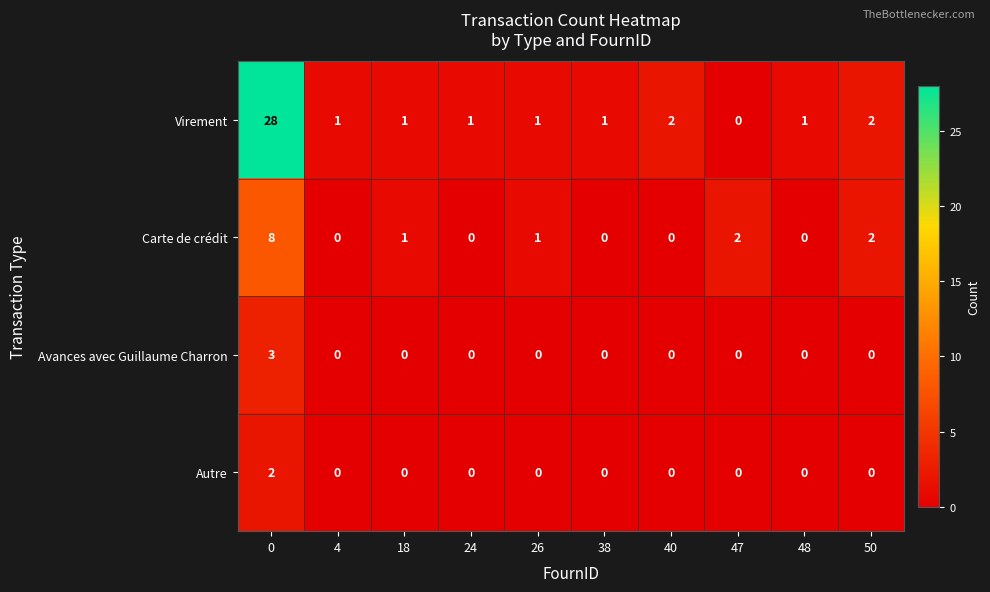

How many distinct data groups are displayed?

4